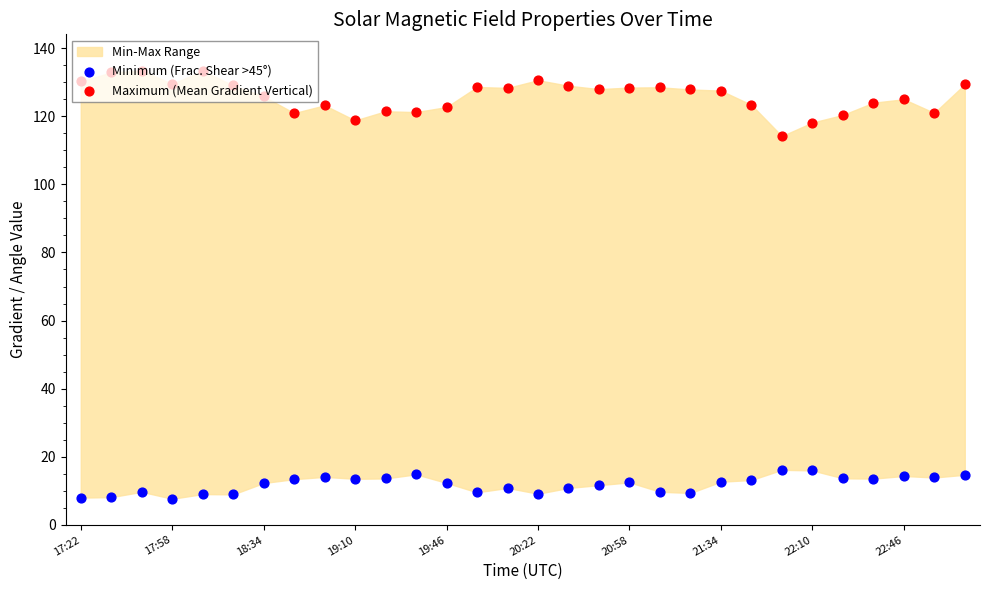

Which series has the largest Y range (max minus min)?

Maximum (Mean Gradient Vertical)